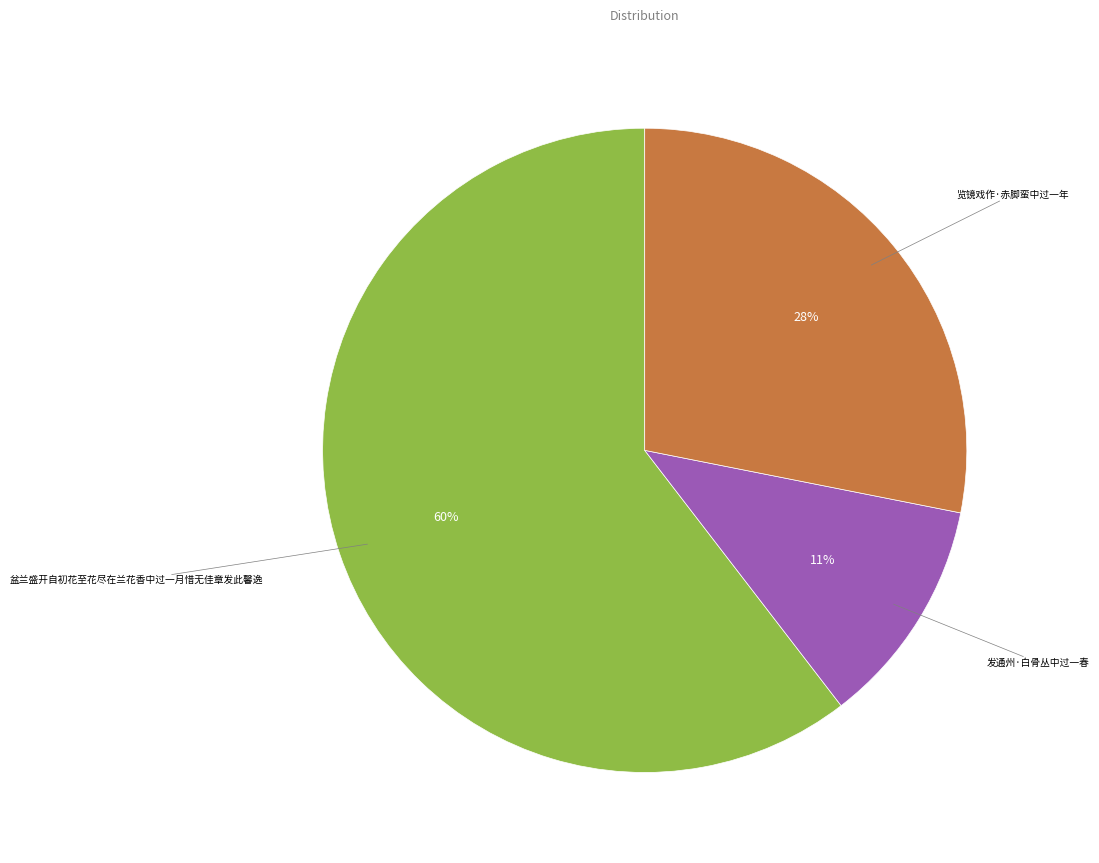

To the nearest percent, what is the average slice percentage?

33%